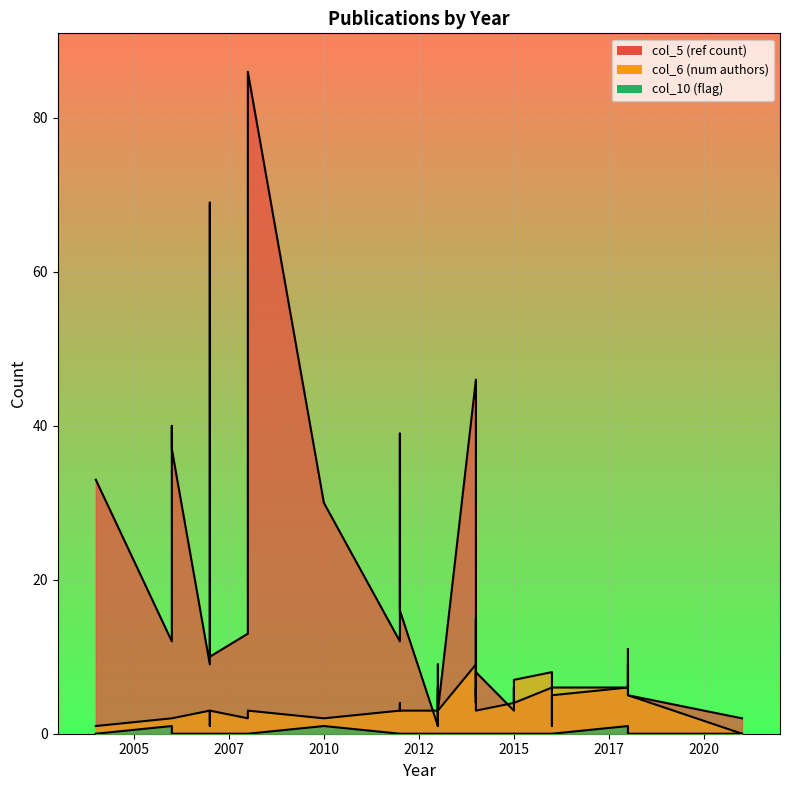

The col_5_line series shows 9 at 2012. True or false?

True